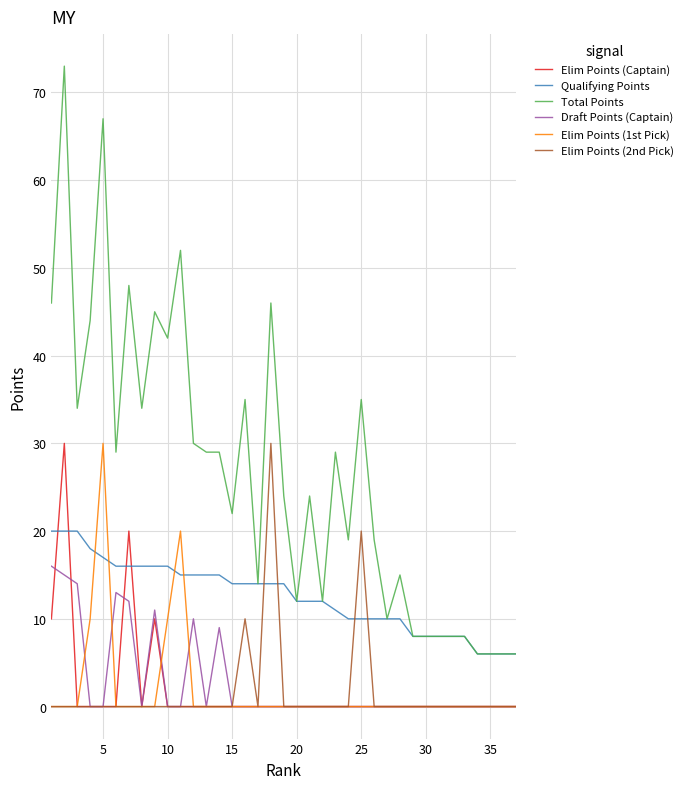

Which series has the largest total across all categories?

Total Points